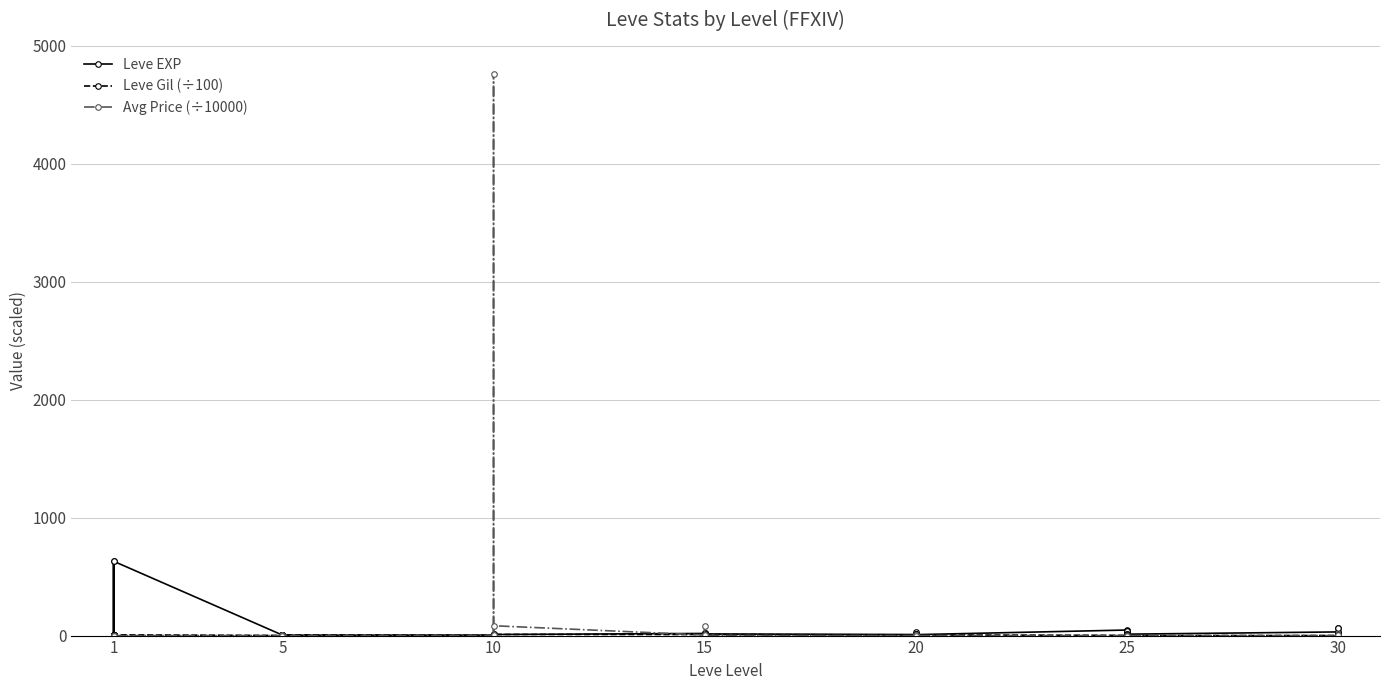

How many lines are shown in the chart?

3